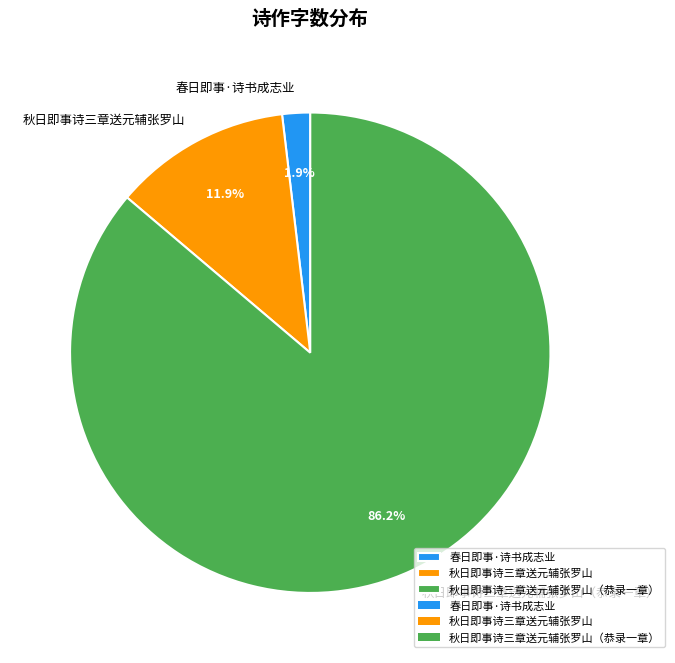

Is there any slice that represents more than half of the pie?

Yes